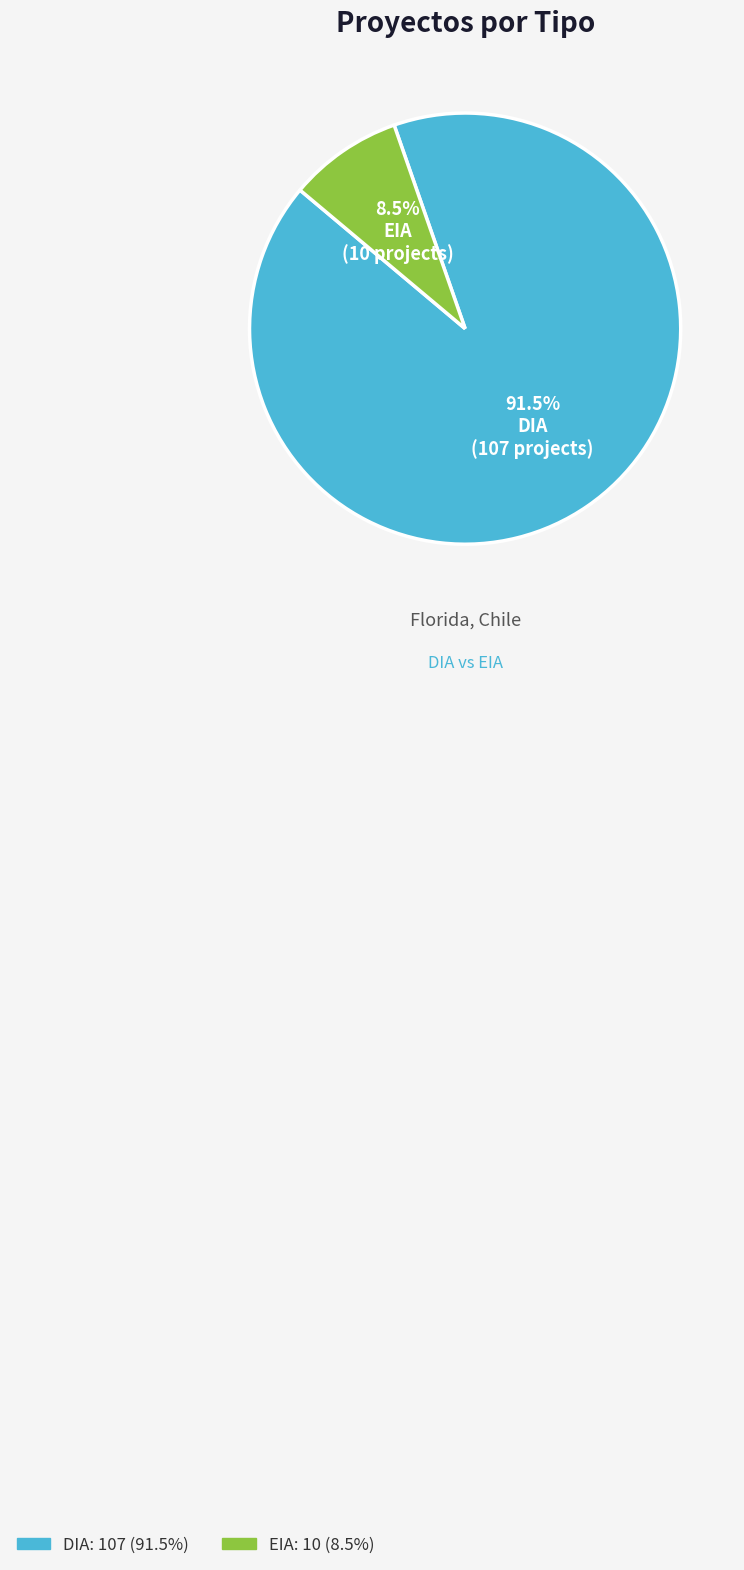

Rank the categories by value from highest to lowest.

DIA, EIA